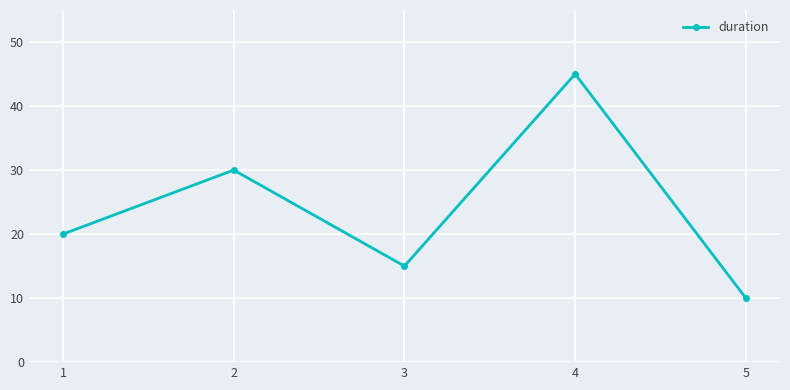

How many distinct data groups are displayed?

1